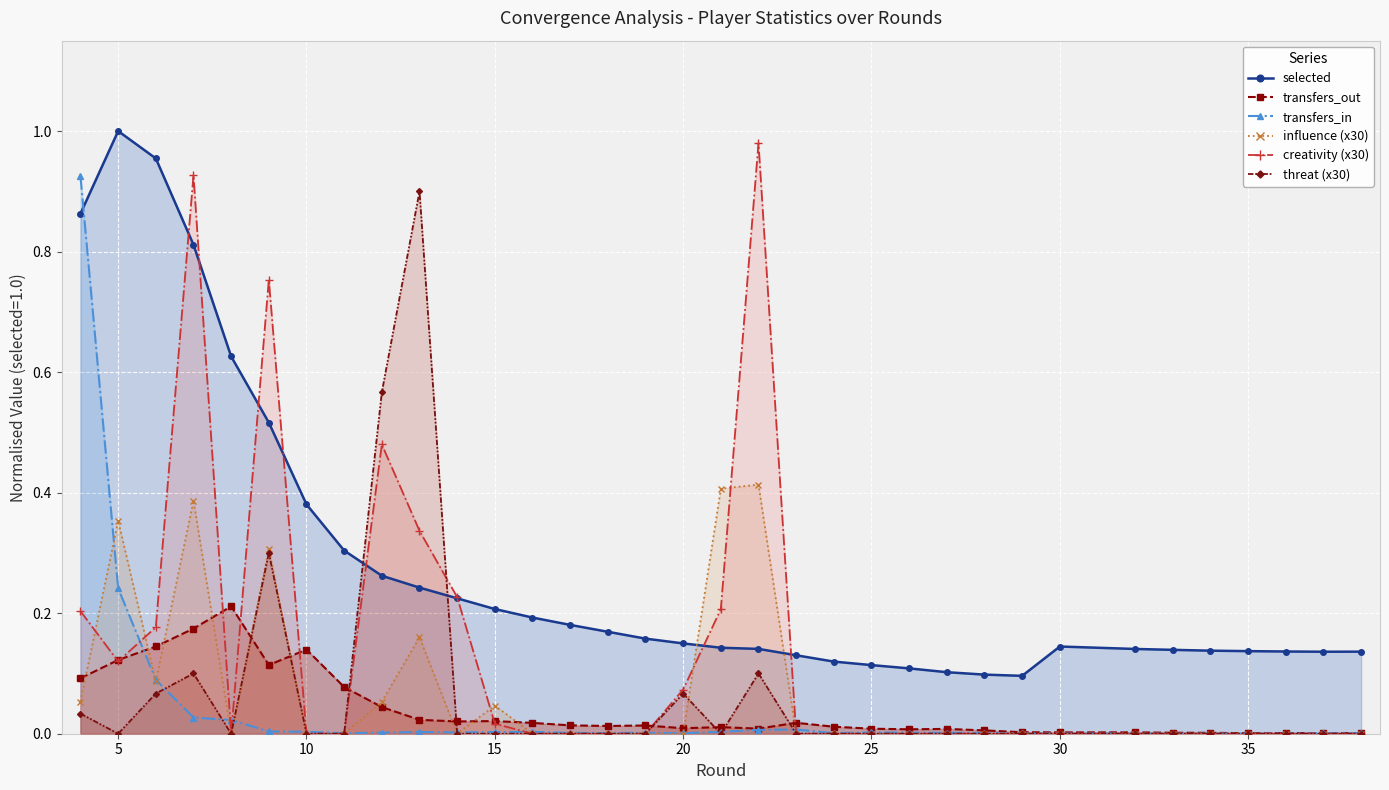

Which series has the largest total across all categories?

selected